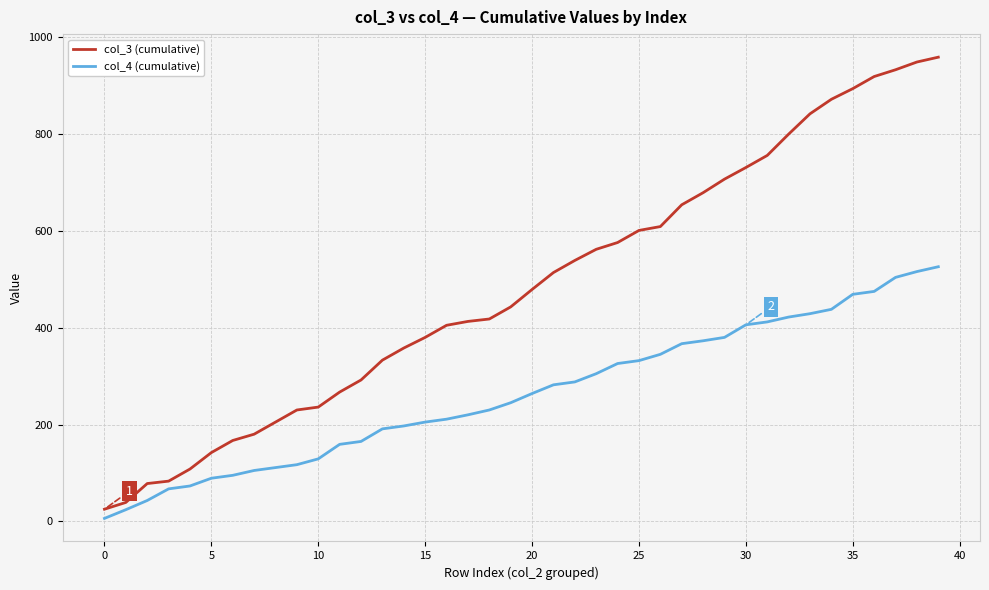

True or false: col_4 (cumulative) and col_3 (cumulative) intersect in this chart.

False